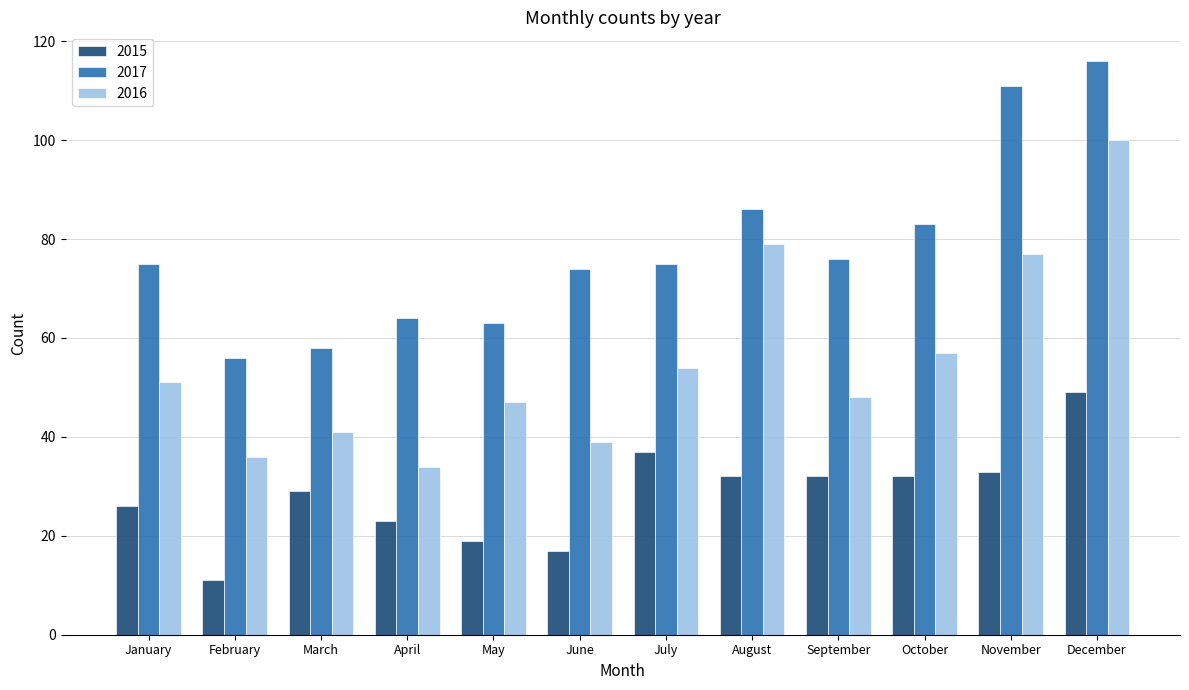

The value of 2015 at March is 14. True or false?

False